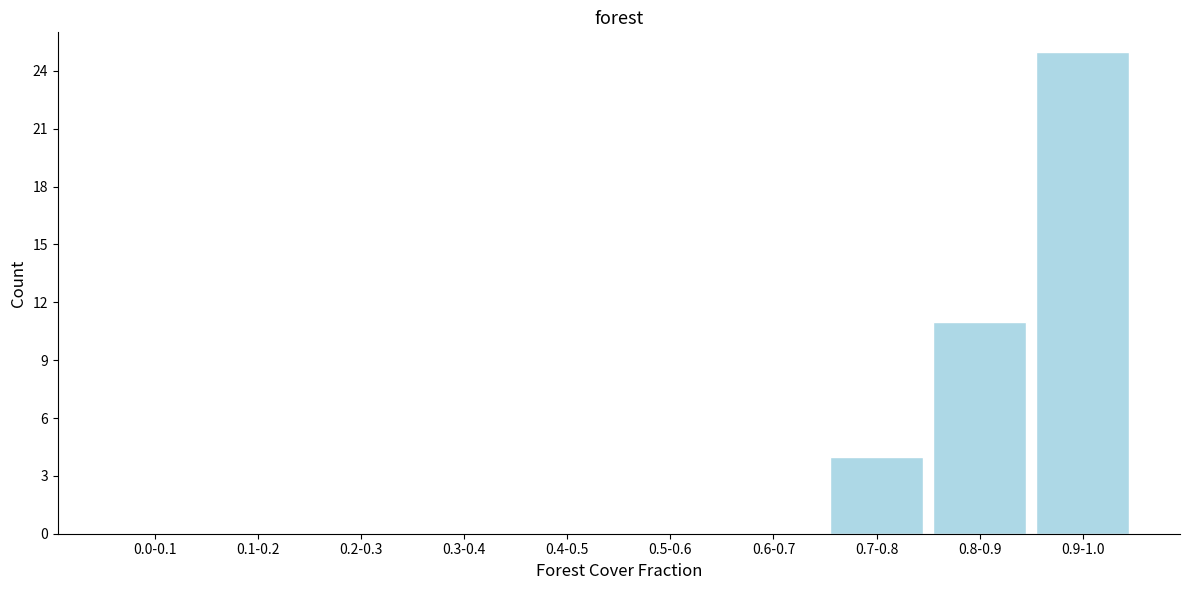

Reading left to right, transcribe all the data shown in this chart.

0.0-0.1=0	0.1-0.2=0	0.2-0.3=0	0.3-0.4=0	0.4-0.5=0	0.5-0.6=0	0.6-0.7=0	0.7-0.8=4	0.8-0.9=11	0.9-1.0=25